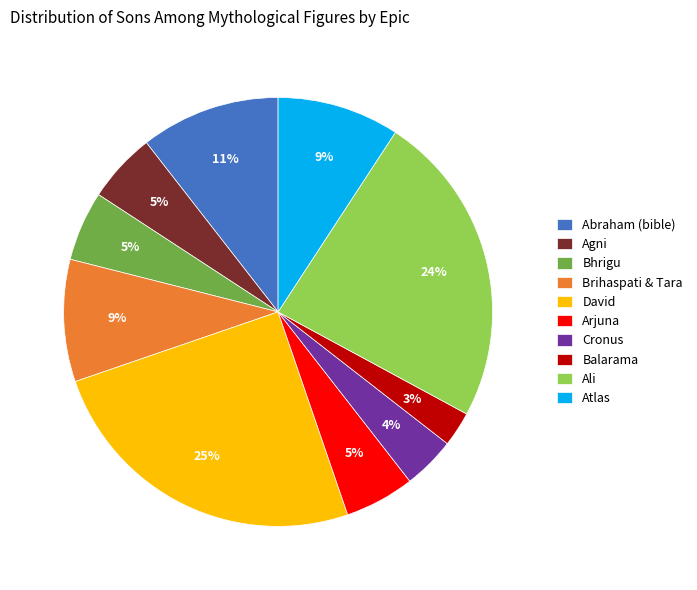

Do Bhrigu and Ali together represent more than half of the pie?

No